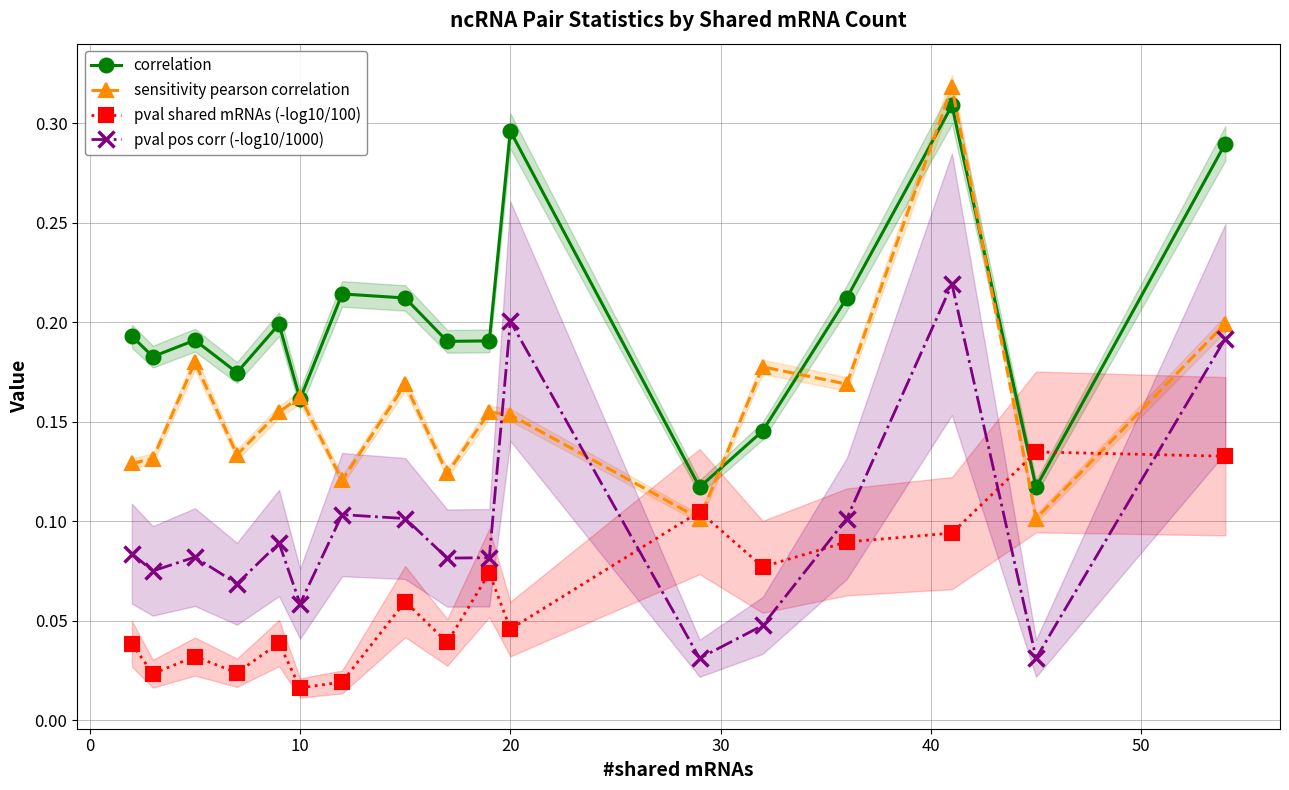

True or false: pval shared mRNAs (-log10/100) has more than 2 points higher than both neighbors.

True